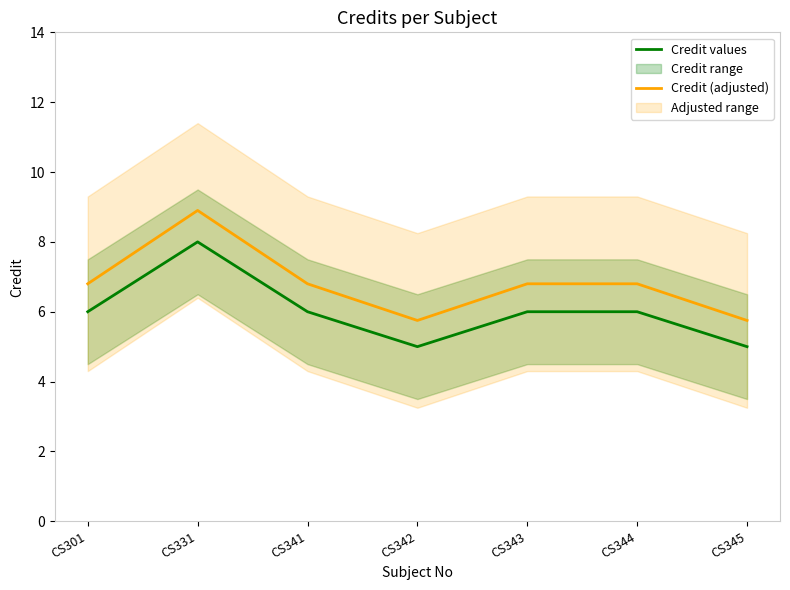

True or false: Credit (adjusted) and Credit values intersect in this chart.

False